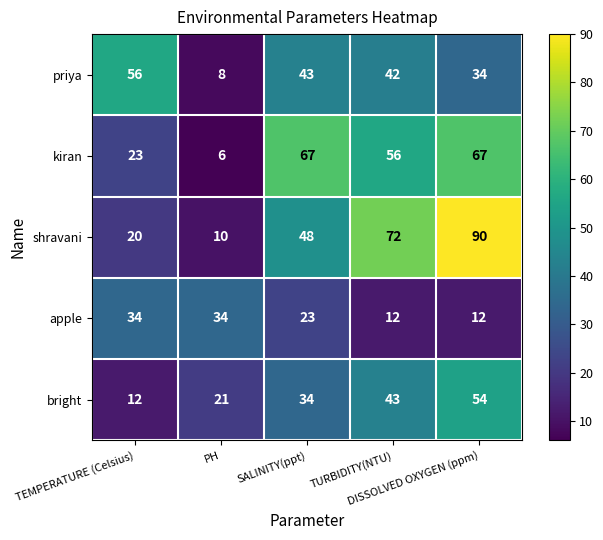

Rank the series by their maximum value, from lowest to highest.

apple, bright, priya, kiran, shravani